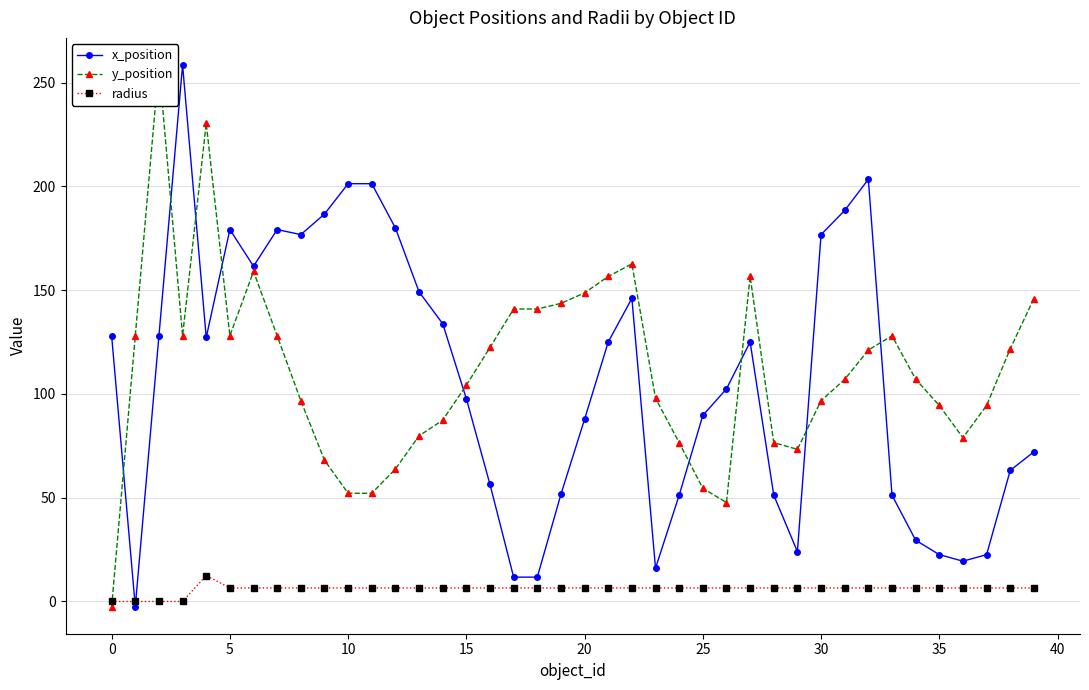

At 37, list the series in order from largest to smallest.

y_position, x_position, radius